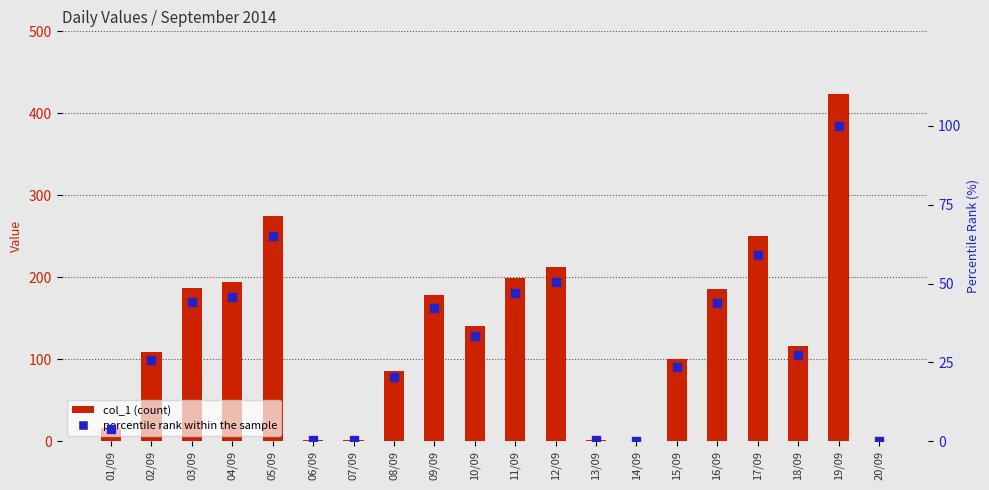

What are all the series names shown in the legend?

col_1, percentile rank within the sample